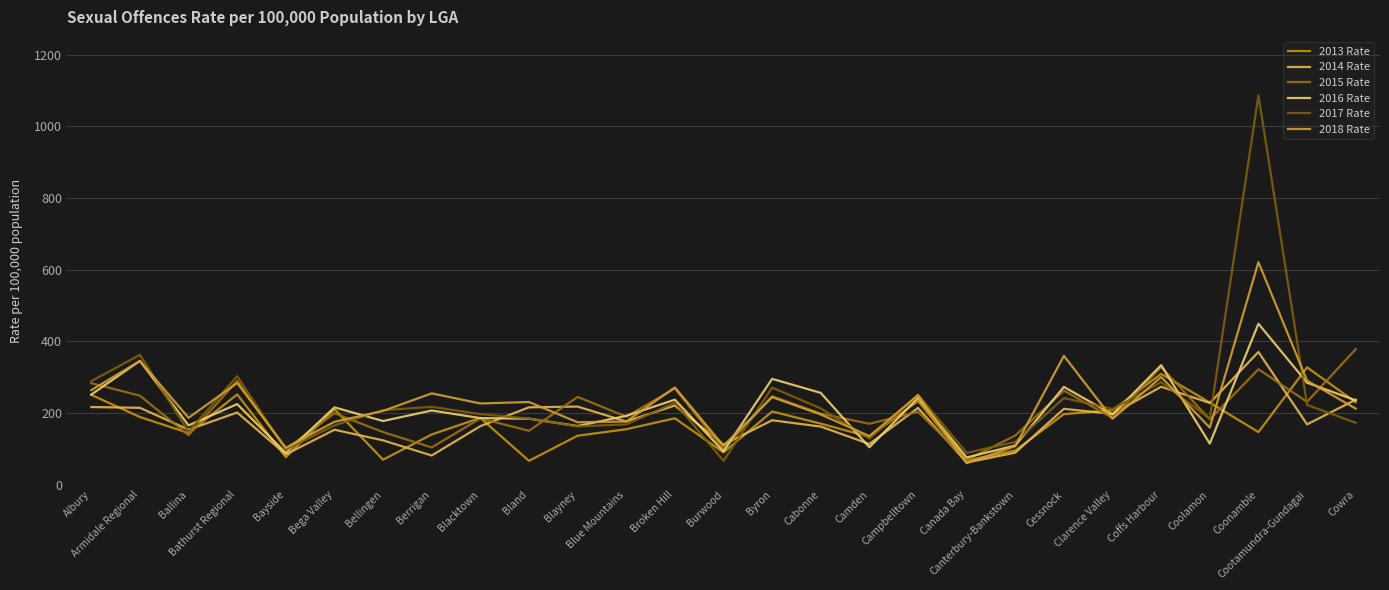

Is it true that 2013 Rate equals 69.6 at Bellingen?

True